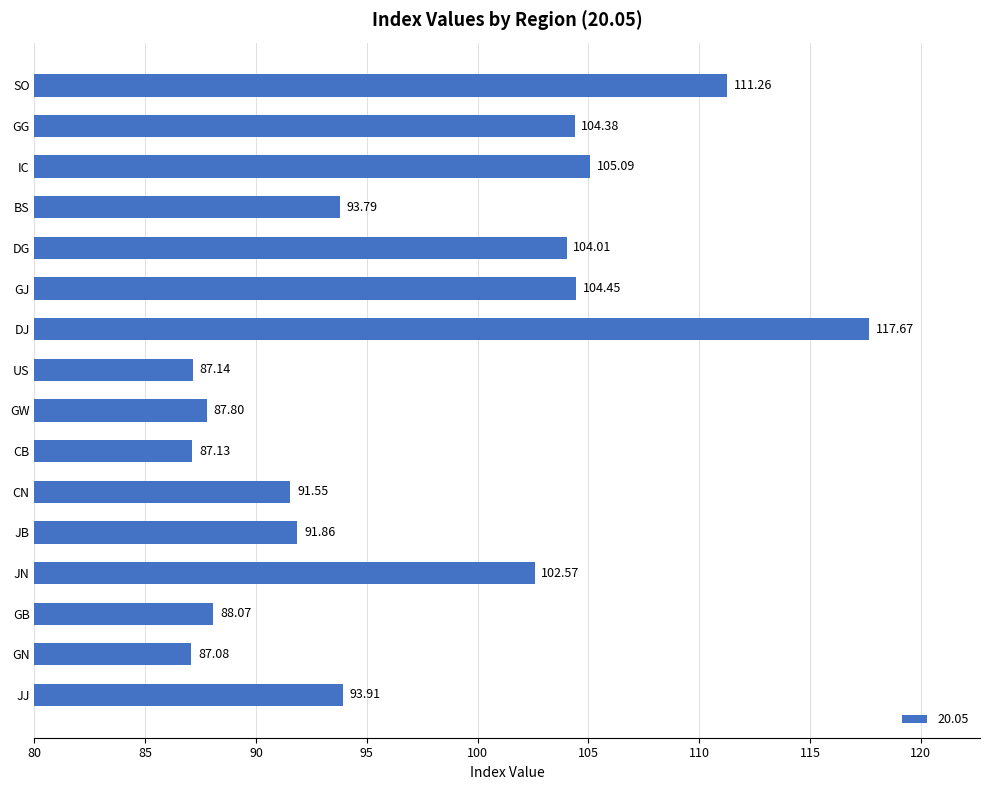

At which label is the value closest to 102?

JN